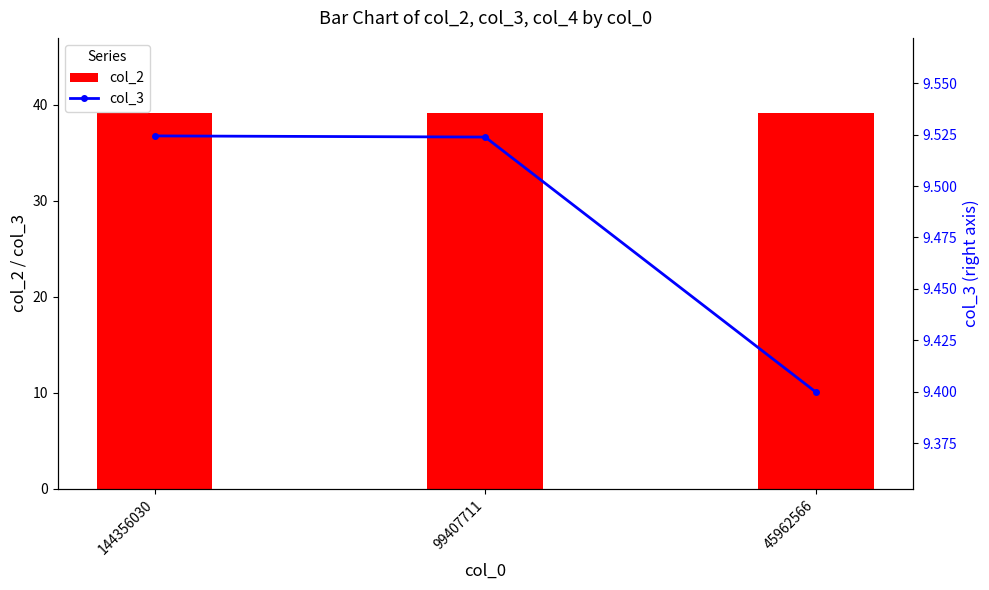

Reading right to left, extract all data points from this chart.

col_2: 39.2	39.1	39.1
col_3: 9.4	9.5	9.5